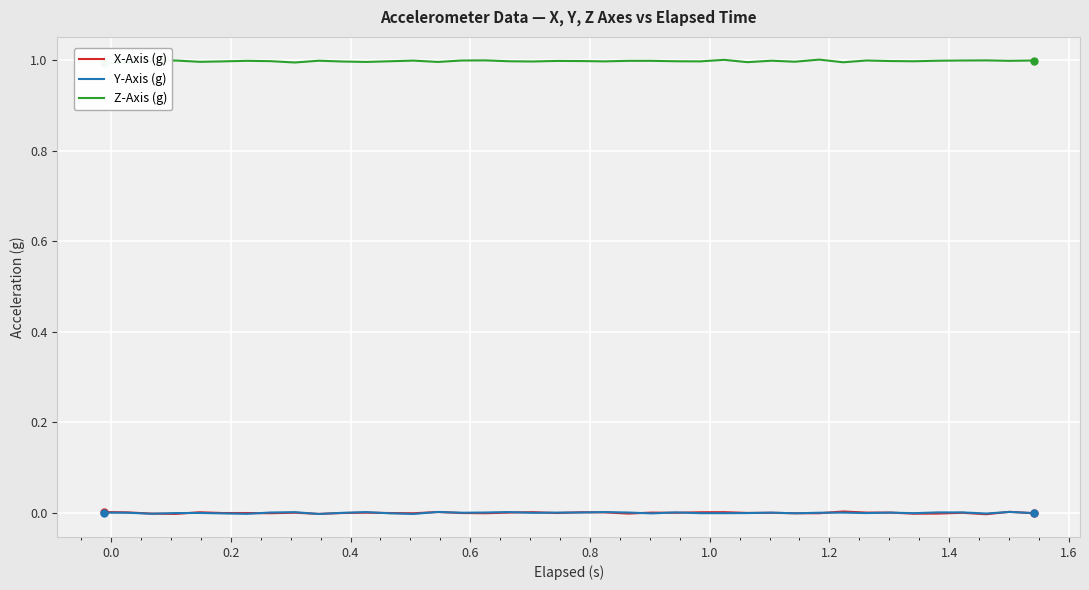

Count the number of data series in this chart.

3